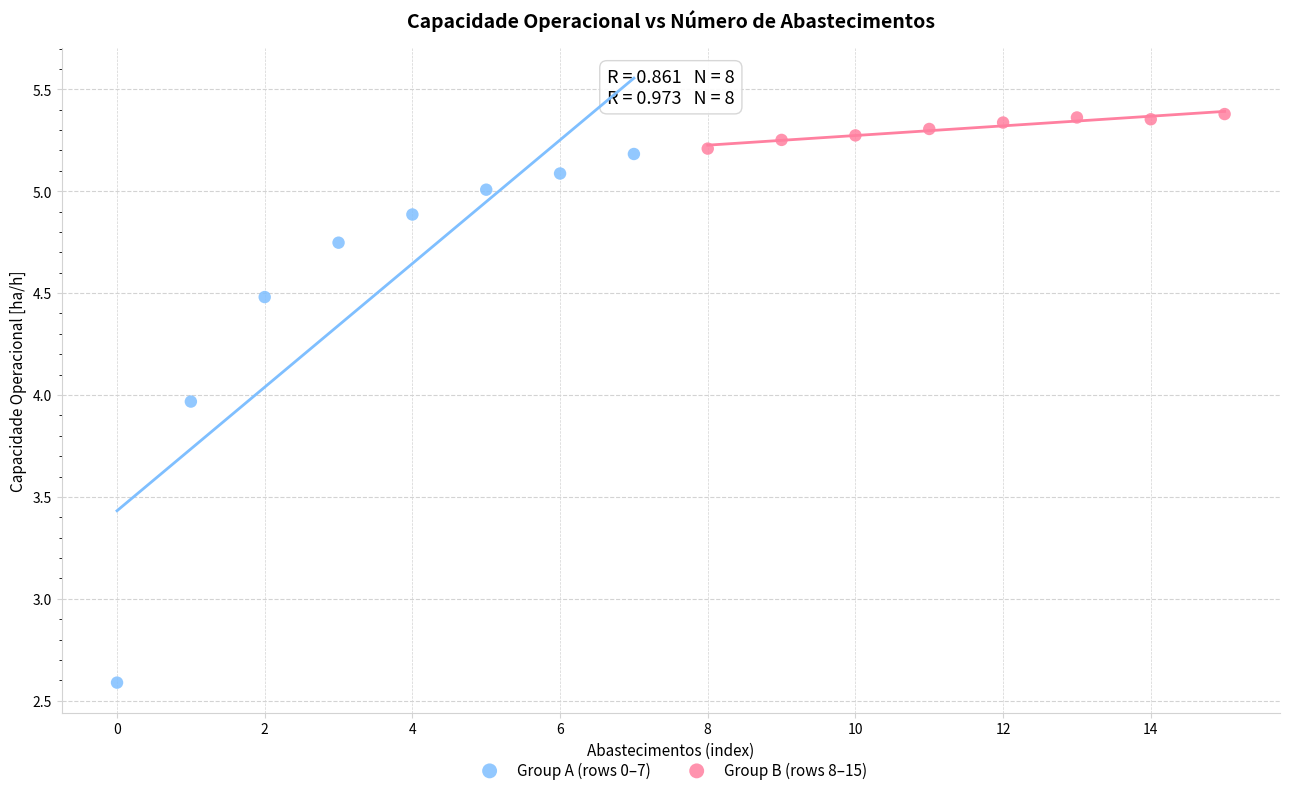

Which series contains the lowest Y value?

Group A (rows 0–7)